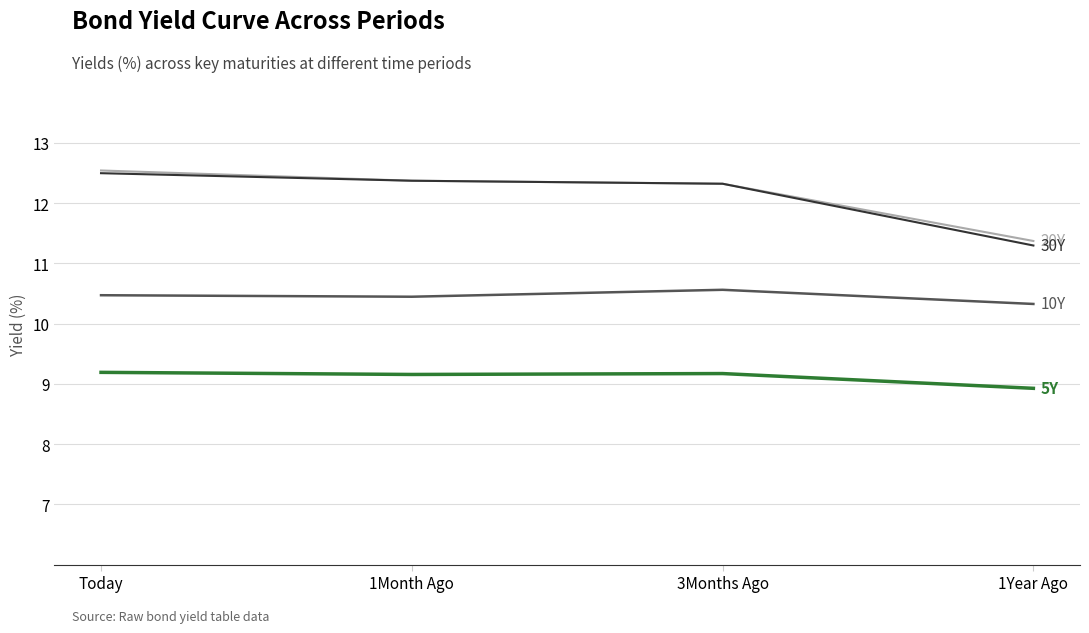

At which category is the sum across all series the highest?

Today